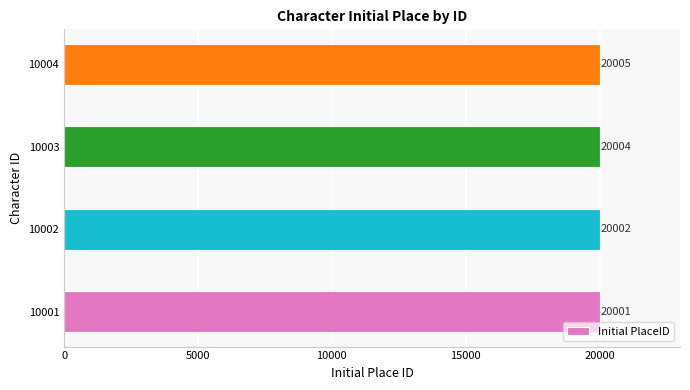

Are the bars horizontal?

Yes